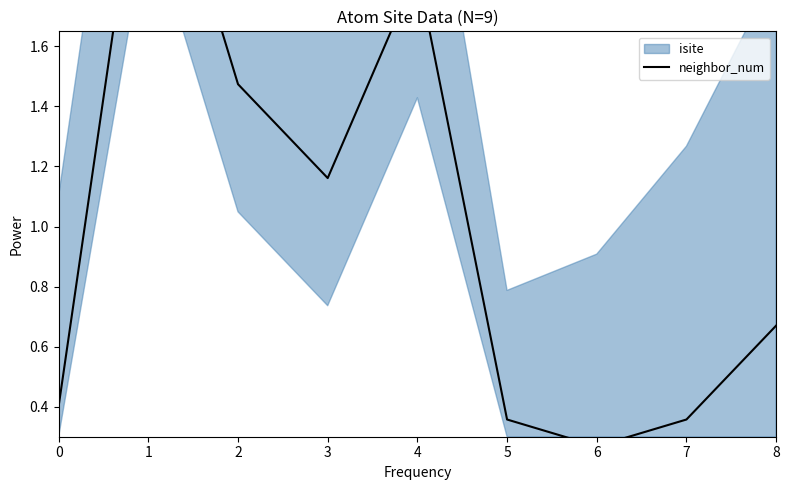

The chart shows a value of 0.4 at 5. True or false?

True